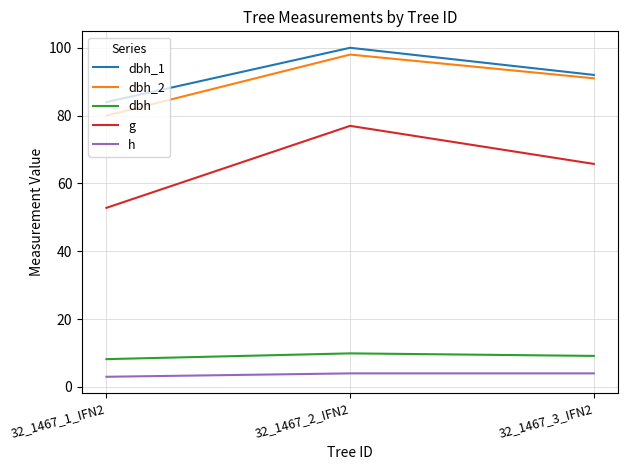

Is it true that g equals 52.8 at 32_1467_1_IFN2?

True